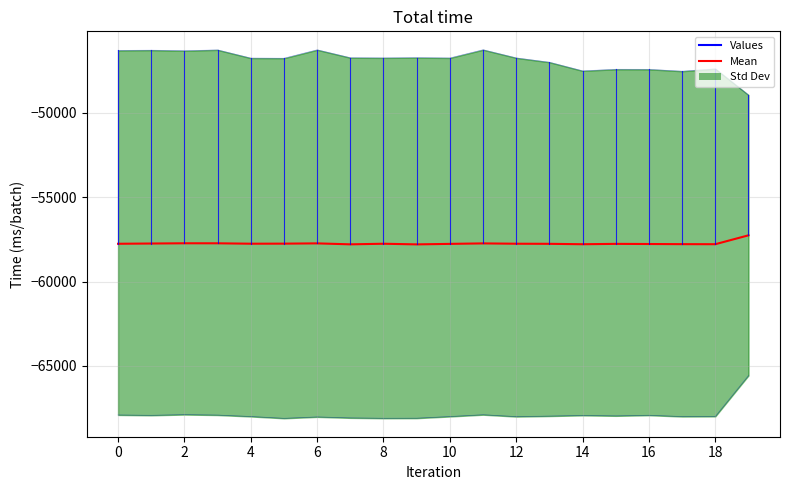

What is the smallest value displayed?

-57799.6